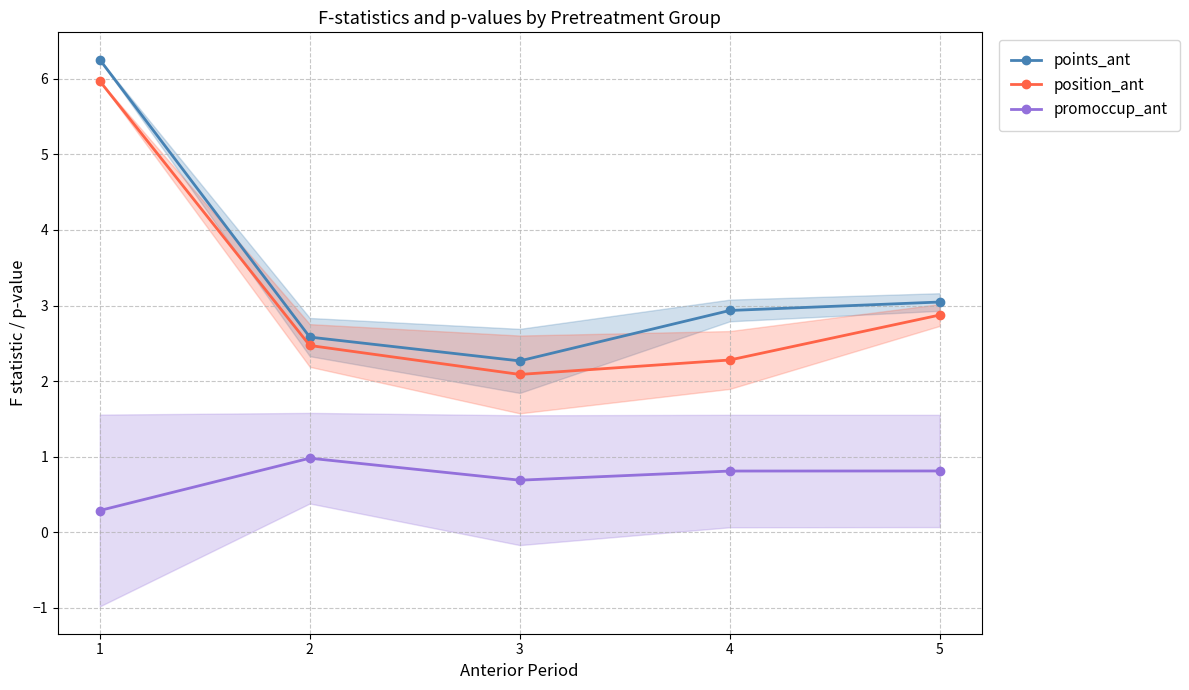

How many categories are shown in the chart?

5